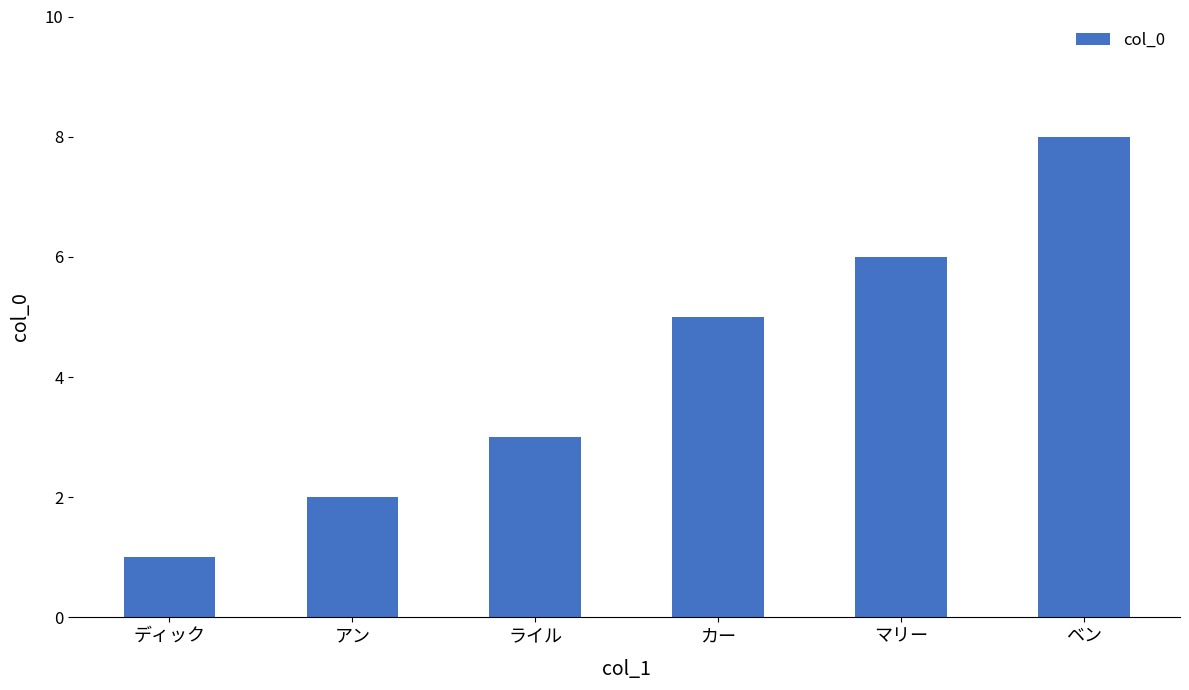

True or false: the data shows 2 at アン.

True